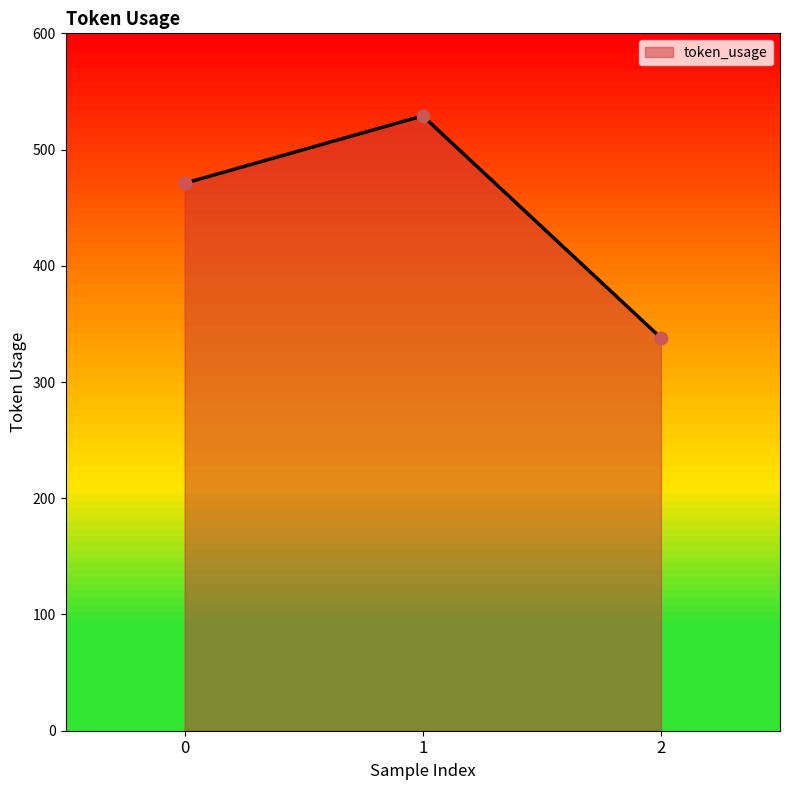

Approximately how many times larger is the value at 0 compared to 2?

1.4